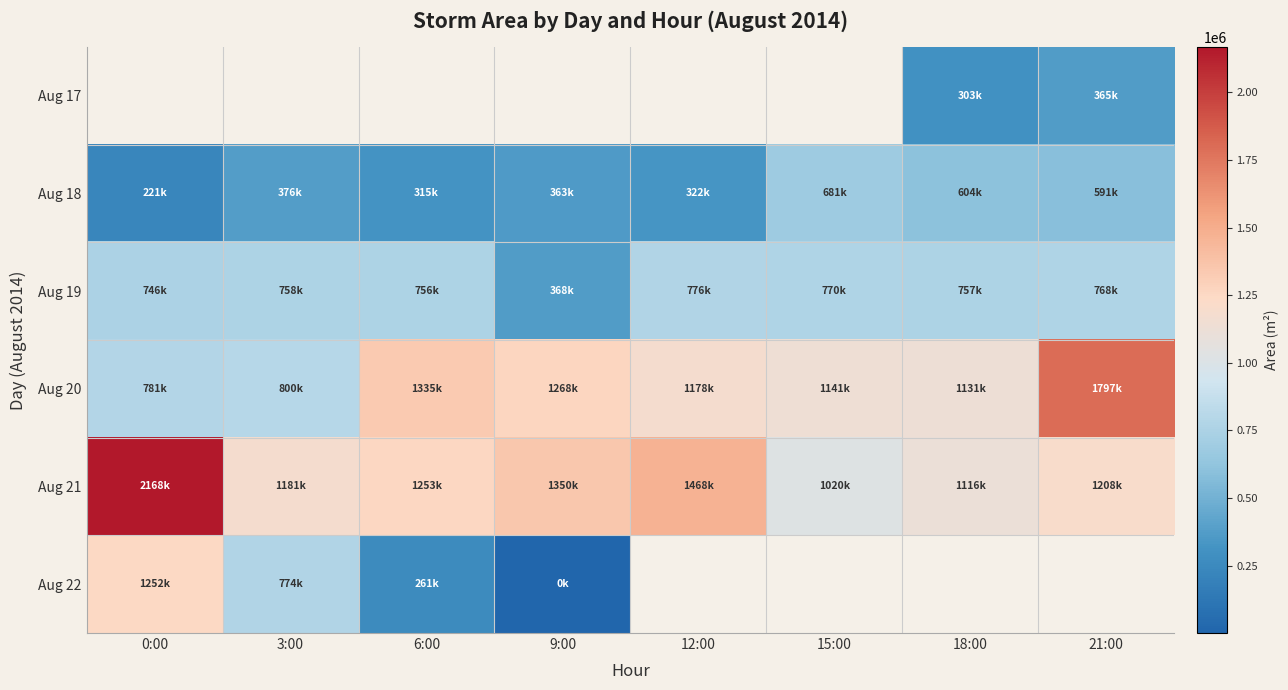

What is the difference between the second highest and minimum values in the Aug 22 series?

773750.0